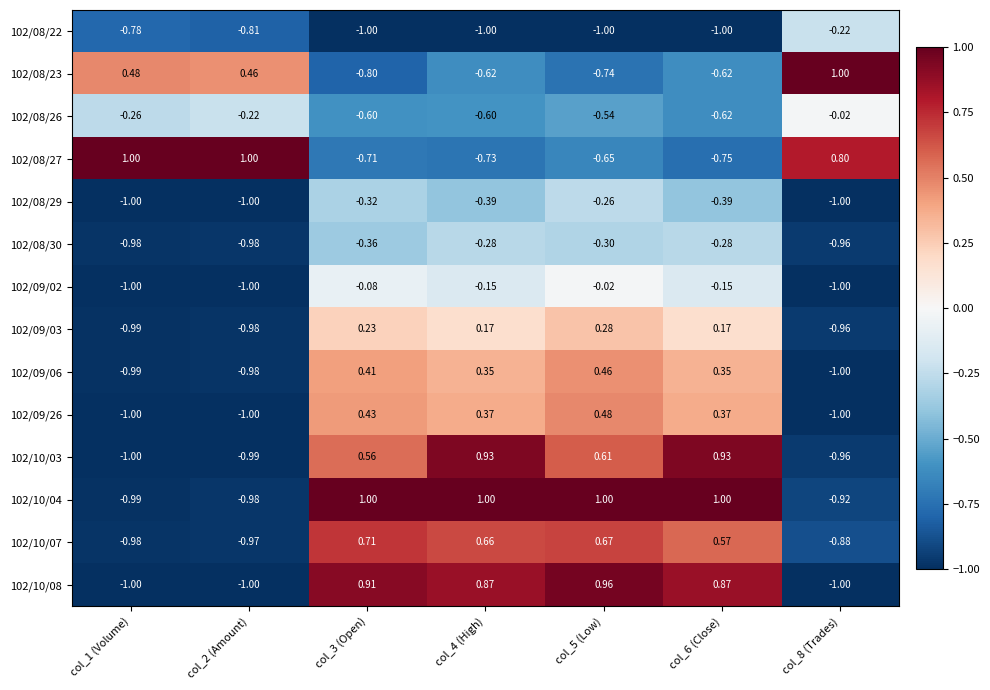

Which series changed the most between col_4 (High) and col_5 (Low)?

102/10/03